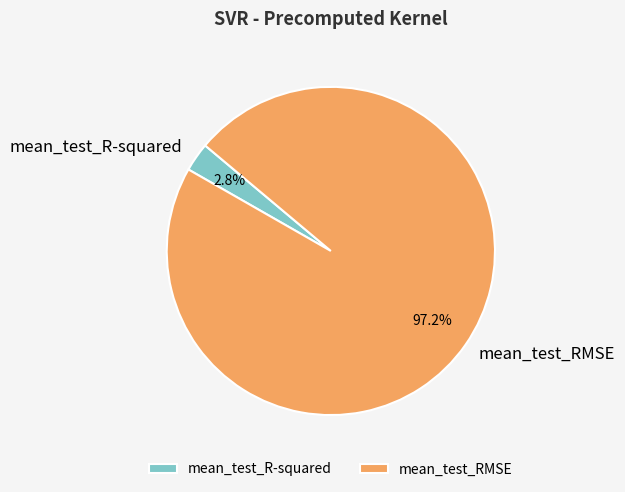

Which slice is the smallest?

mean_test_R-squared